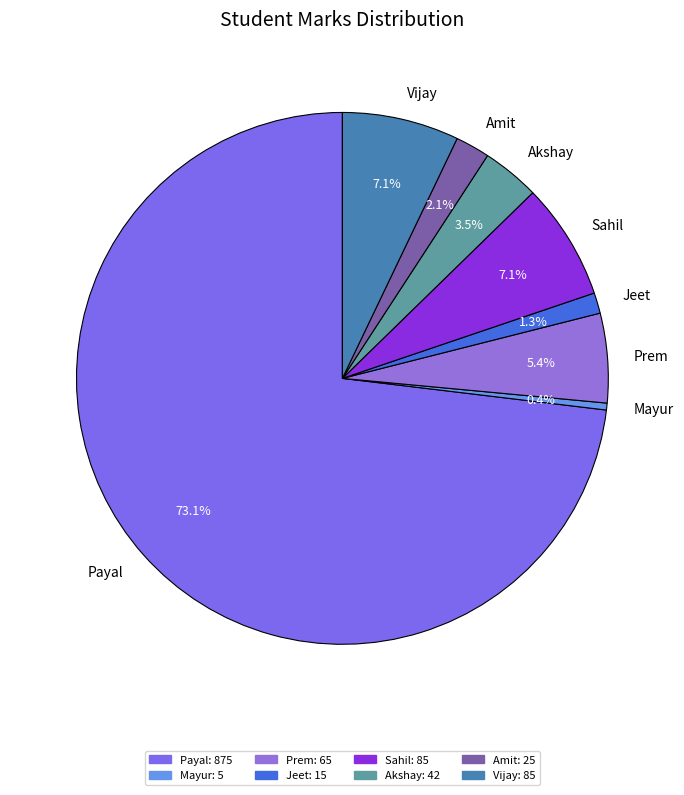

Is the sum of Sahil and Mayur greater than half?

No